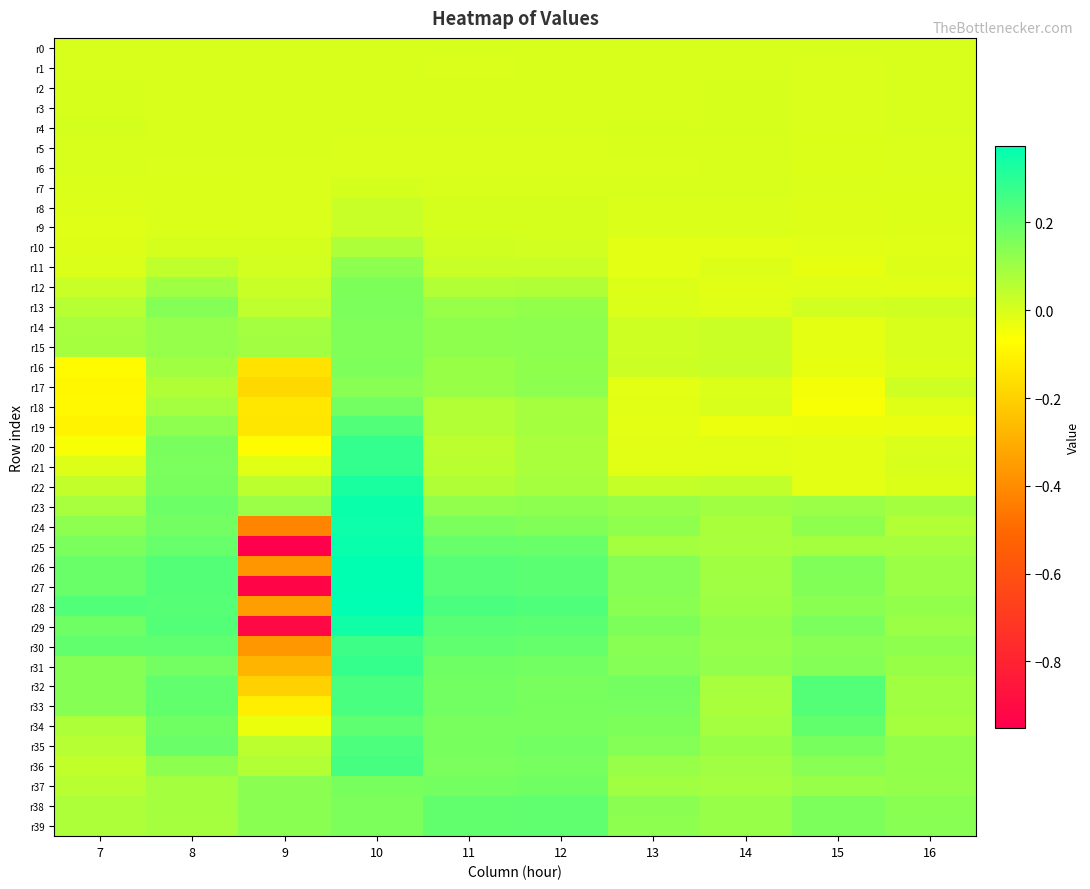

What is the total value across all series at 15?

2.2